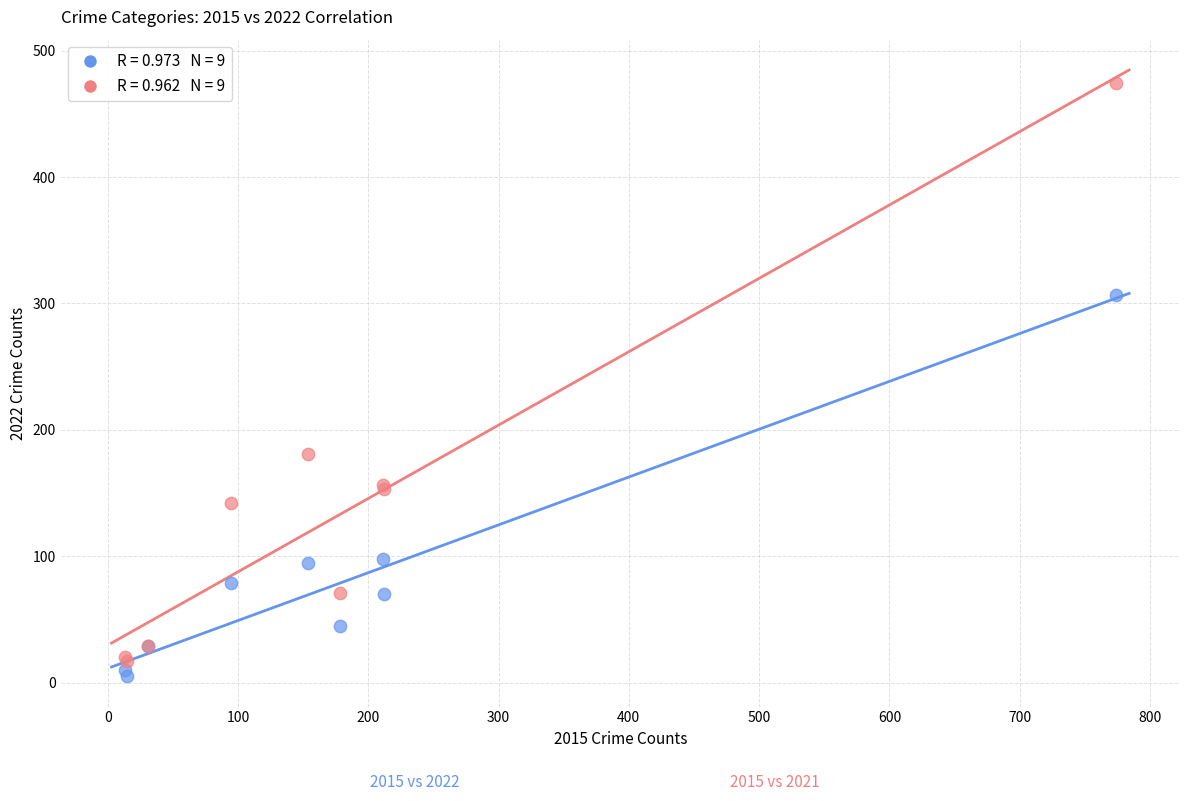

Across all series, what Y value is closest to 239?

181